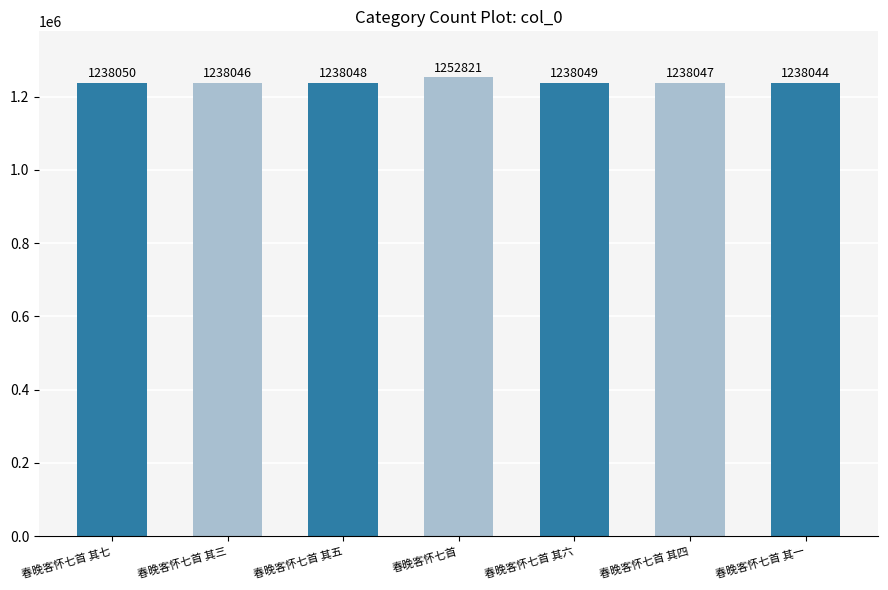

Reading left to right, extract all data points from this chart.

春晚客怀七首 其七=1238050	春晚客怀七首 其三=1238046	春晚客怀七首 其五=1238048	春晚客怀七首=1252821	春晚客怀七首 其六=1238049	春晚客怀七首 其四=1238047	春晚客怀七首 其一=1238044